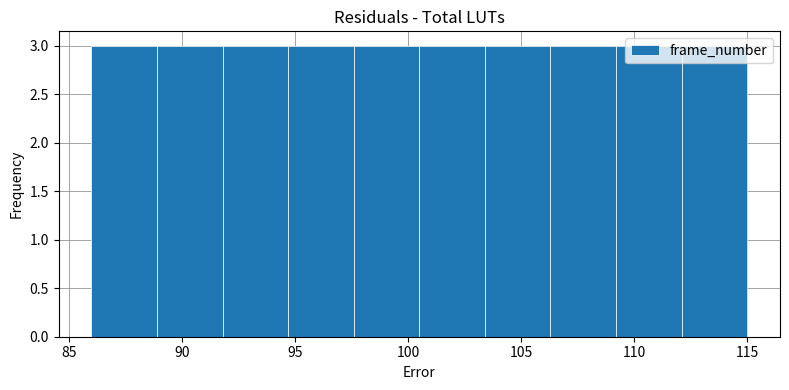

Reading left to right, list every bar in this chart as the range it spans on the x-axis followed by its height. Neither the bar edges nor the heights are printed on the chart, so give them approximately, as read against the axes.

86.0 to 88.9: 3
88.9 to 91.8: 3
91.8 to 94.7: 3
94.7 to 97.6: 3
97.6 to 100.5: 3
100.5 to 103.4: 3
103.4 to 106.3: 3
106.3 to 109.2: 3
109.2 to 112.1: 3
112.1 to 115.0: 3